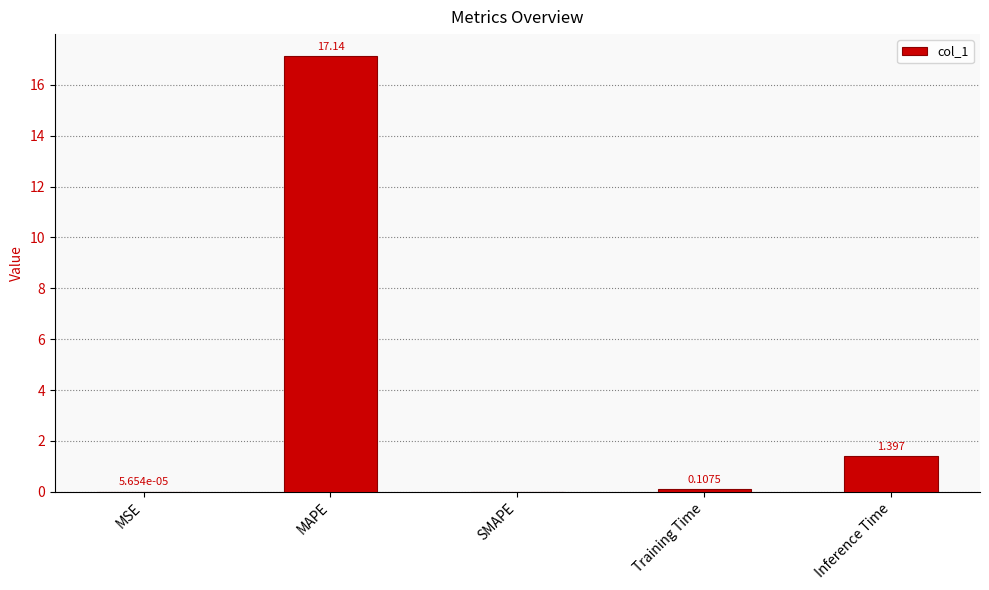

At which category does the chart reach its peak across all series?

MAPE